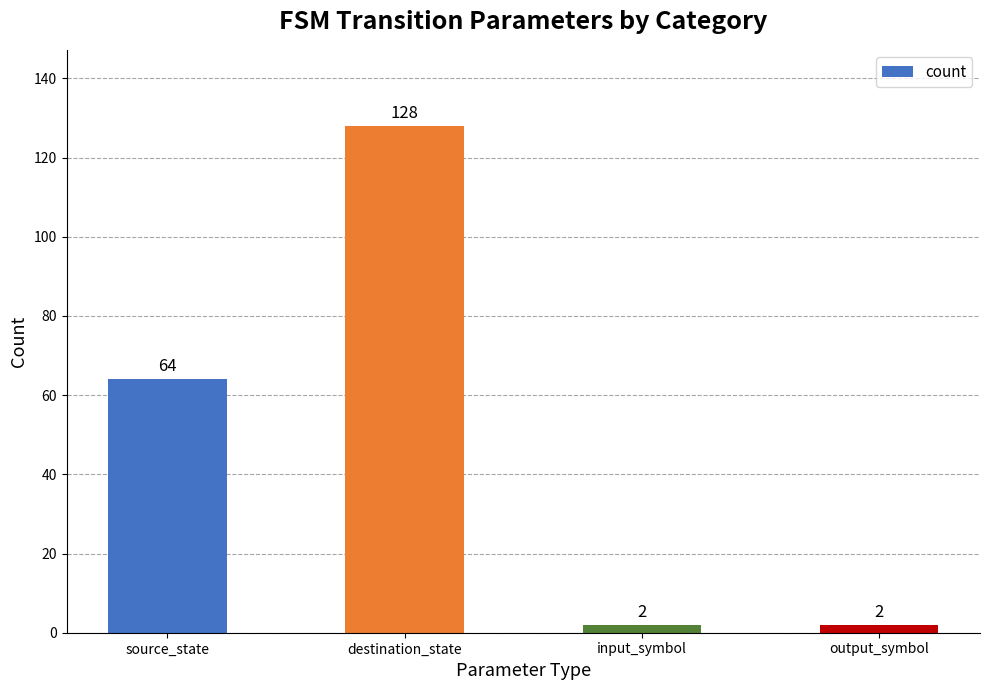

How many data points are less than 64?

2